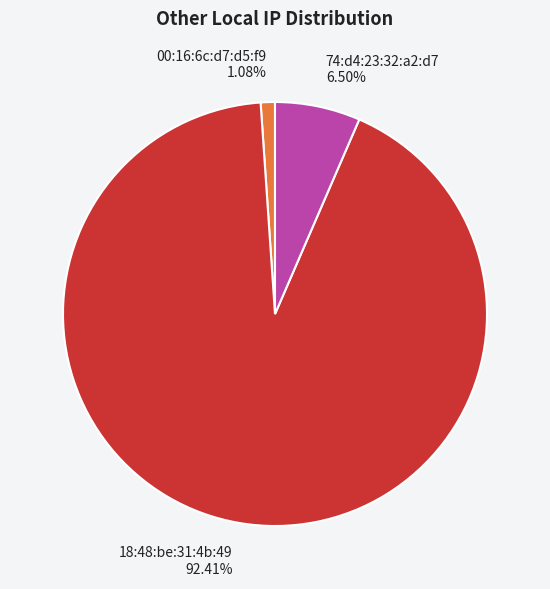

Which category has the smallest portion of the pie?

00:16:6c:d7:d5:f9